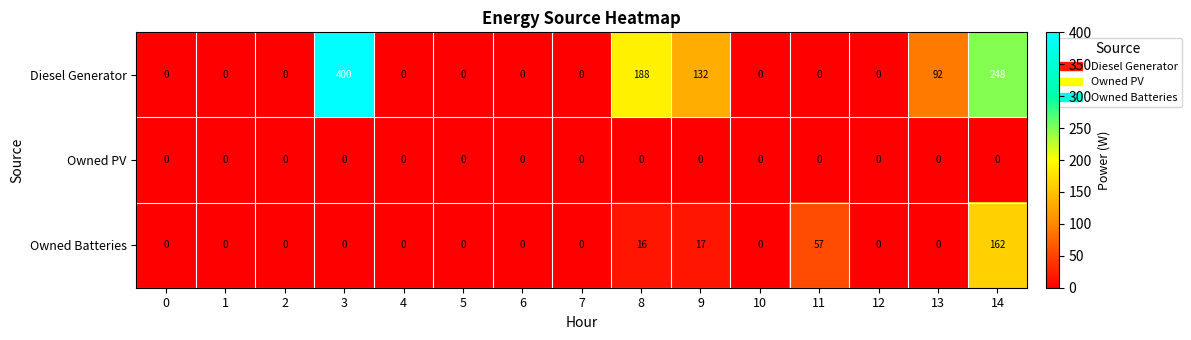

True or false: Diesel Generator has a value of -250 at 1.

False